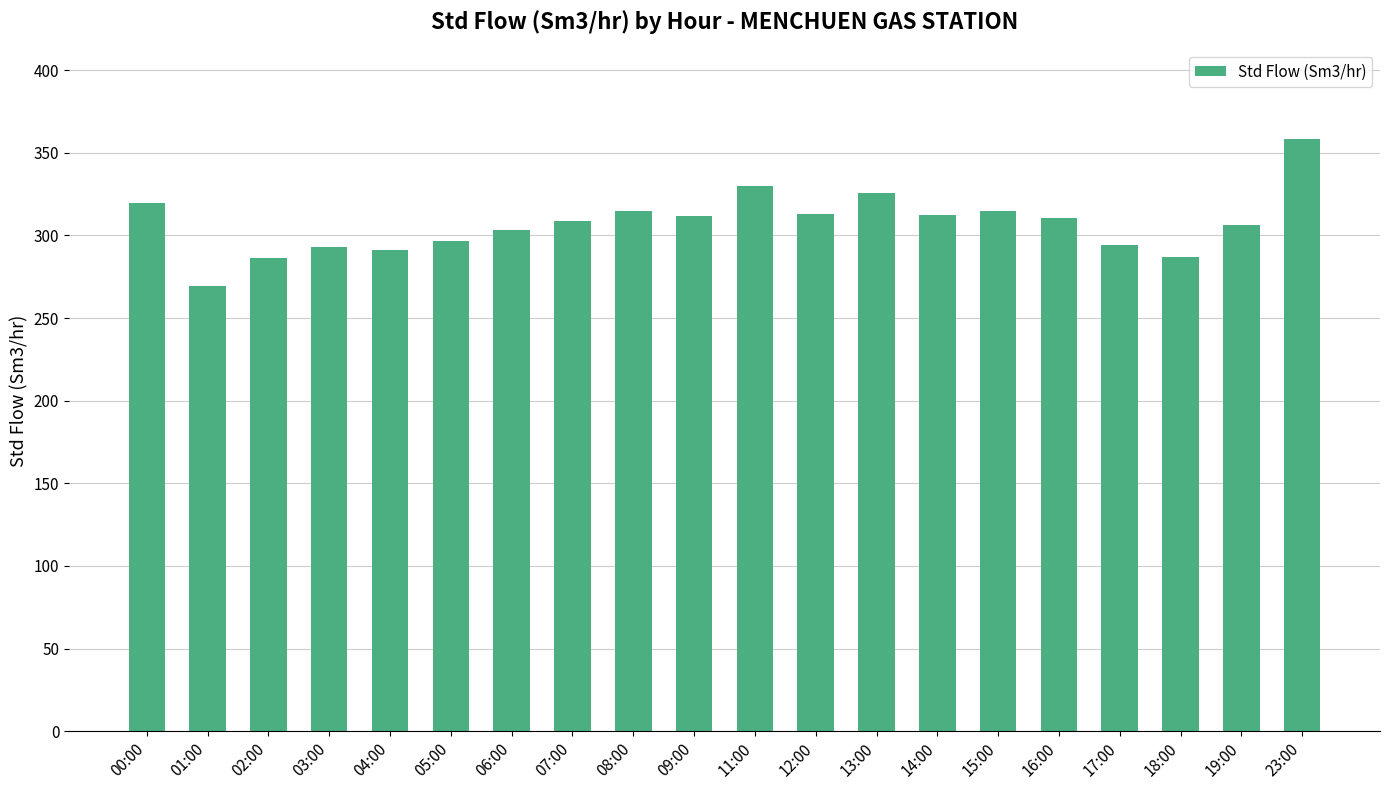

What is the label of the 19th bar from the left?

19:00